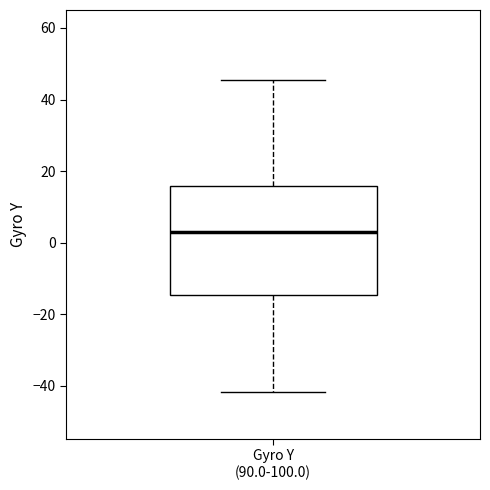

Transcribe this box plot: give where the median line is, the range the box spans, and where the two whiskers end, as read against the y-axis. The values are not printed on the chart, so give them approximately, as read against the axis.

median 2, box -14 to 16, whiskers -42 to 46